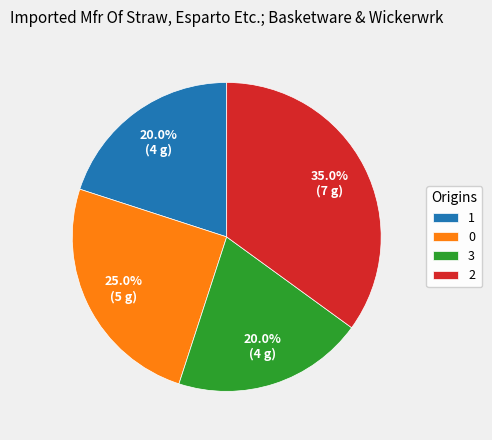

How many segments does this pie chart have?

4